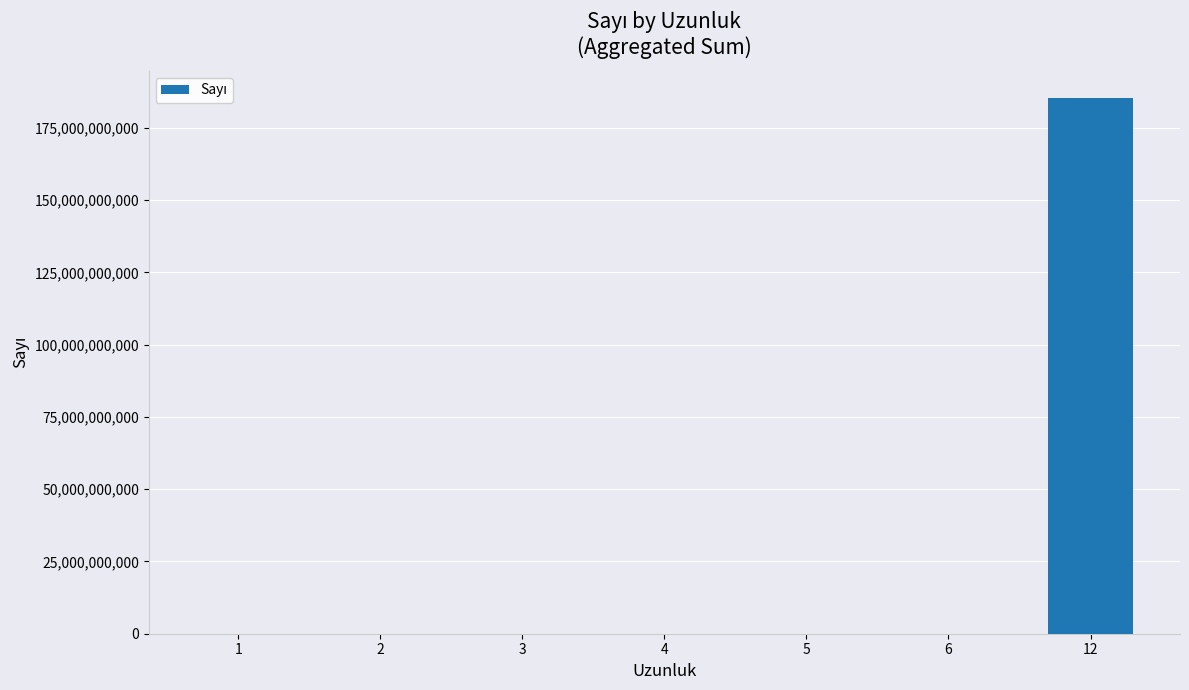

What is the greatest value displayed?

185419549854